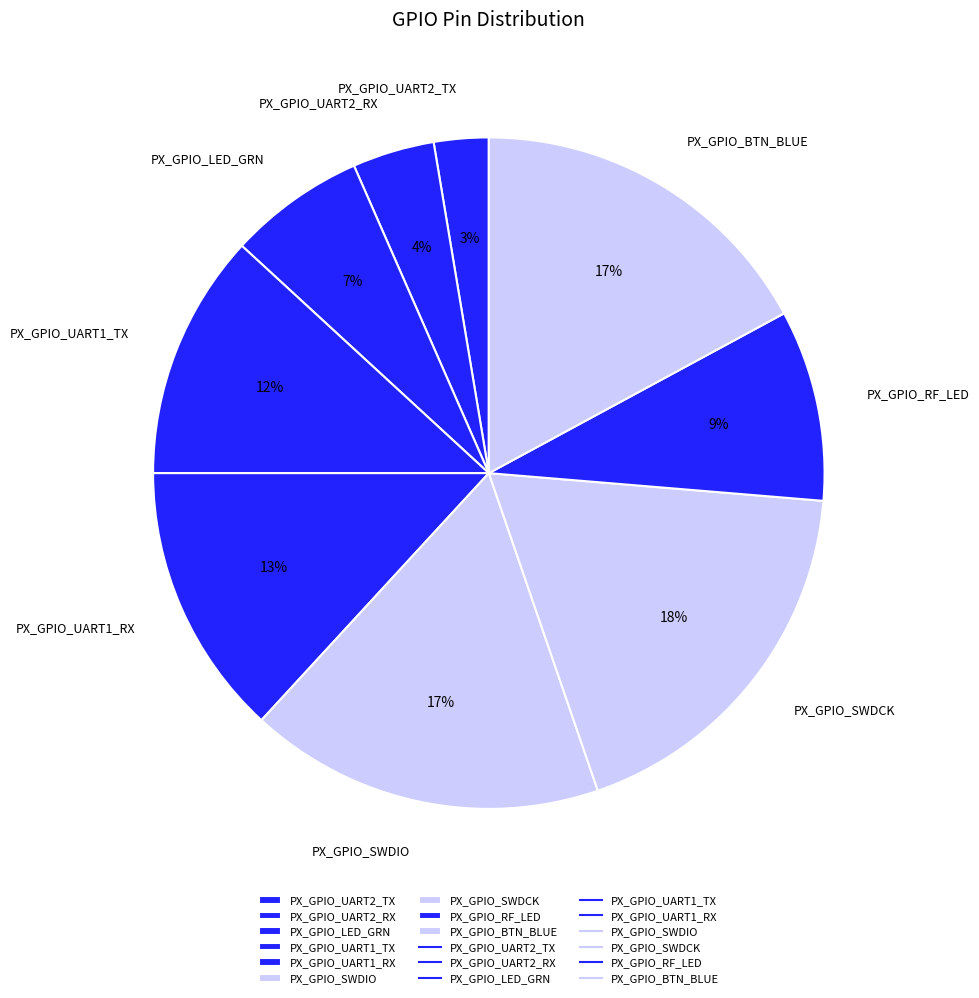

Between PX_GPIO_UART2_TX and PX_GPIO_SWDIO, which is larger?

PX_GPIO_SWDIO